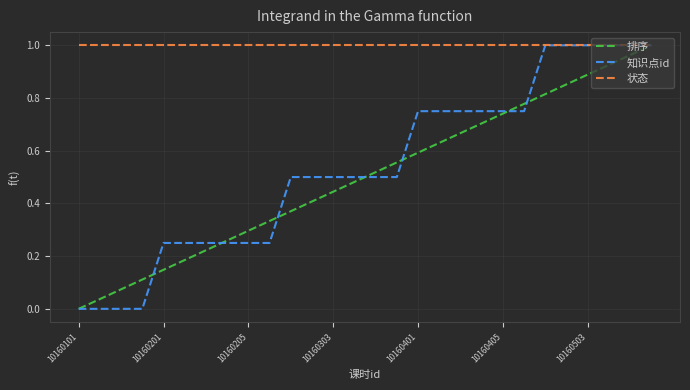

Which label corresponds to the smallest value in the chart?

10160101